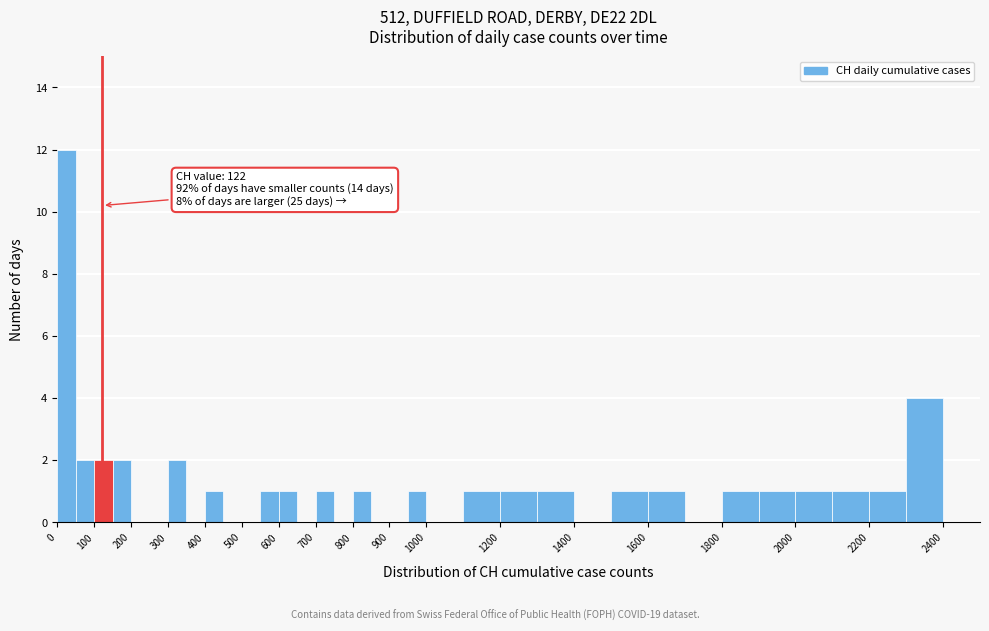

Which range on the x-axis has the tallest bar?

0 to 50